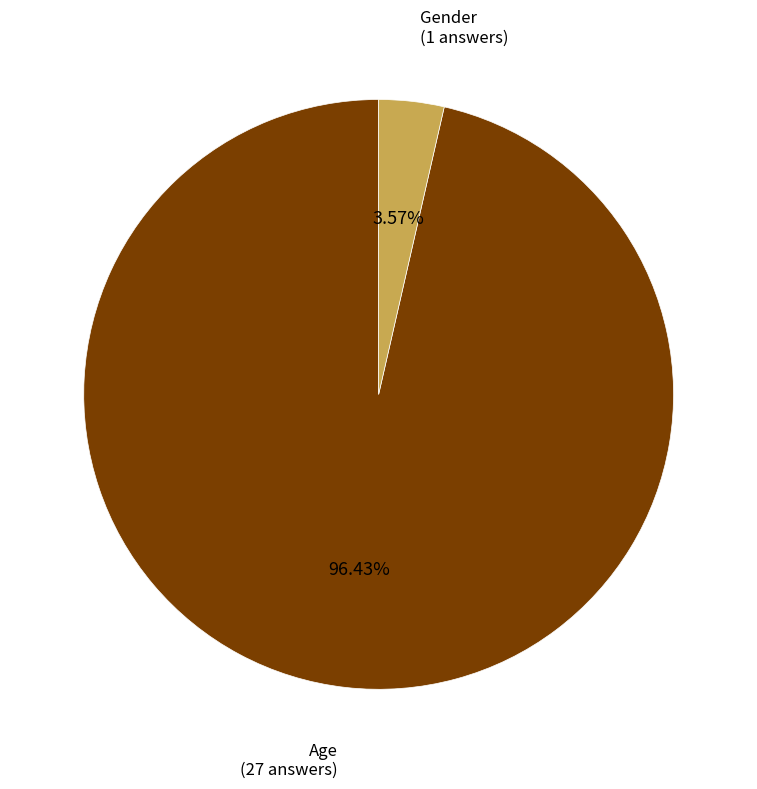

Count the number of slices in the pie.

2